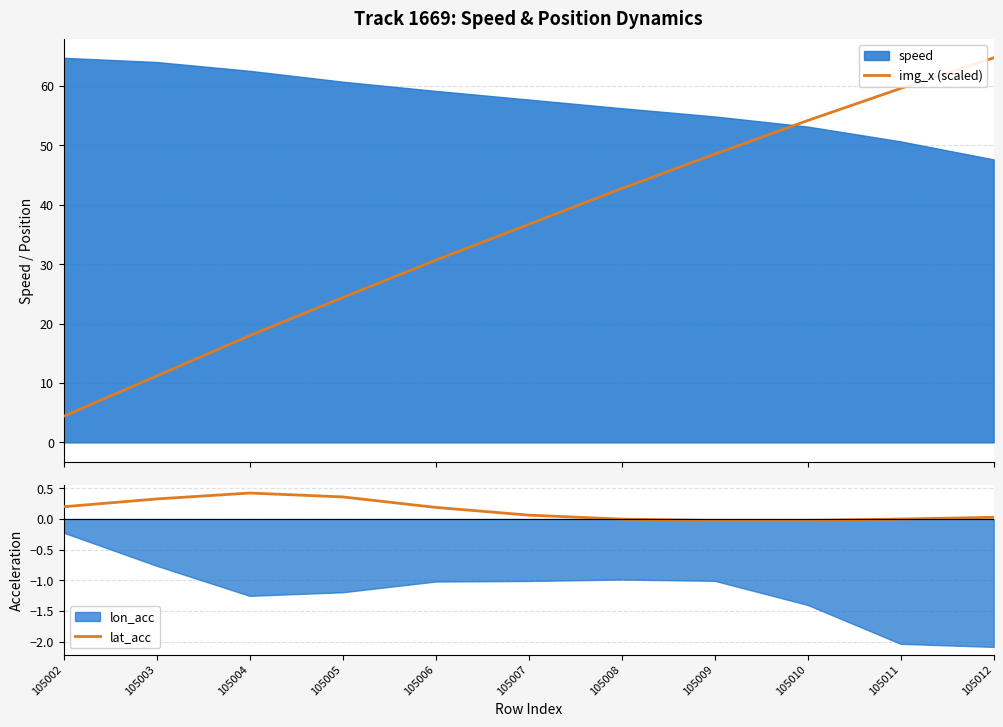

True or false: lat_acc and img_x (scaled) intersect in this chart.

False